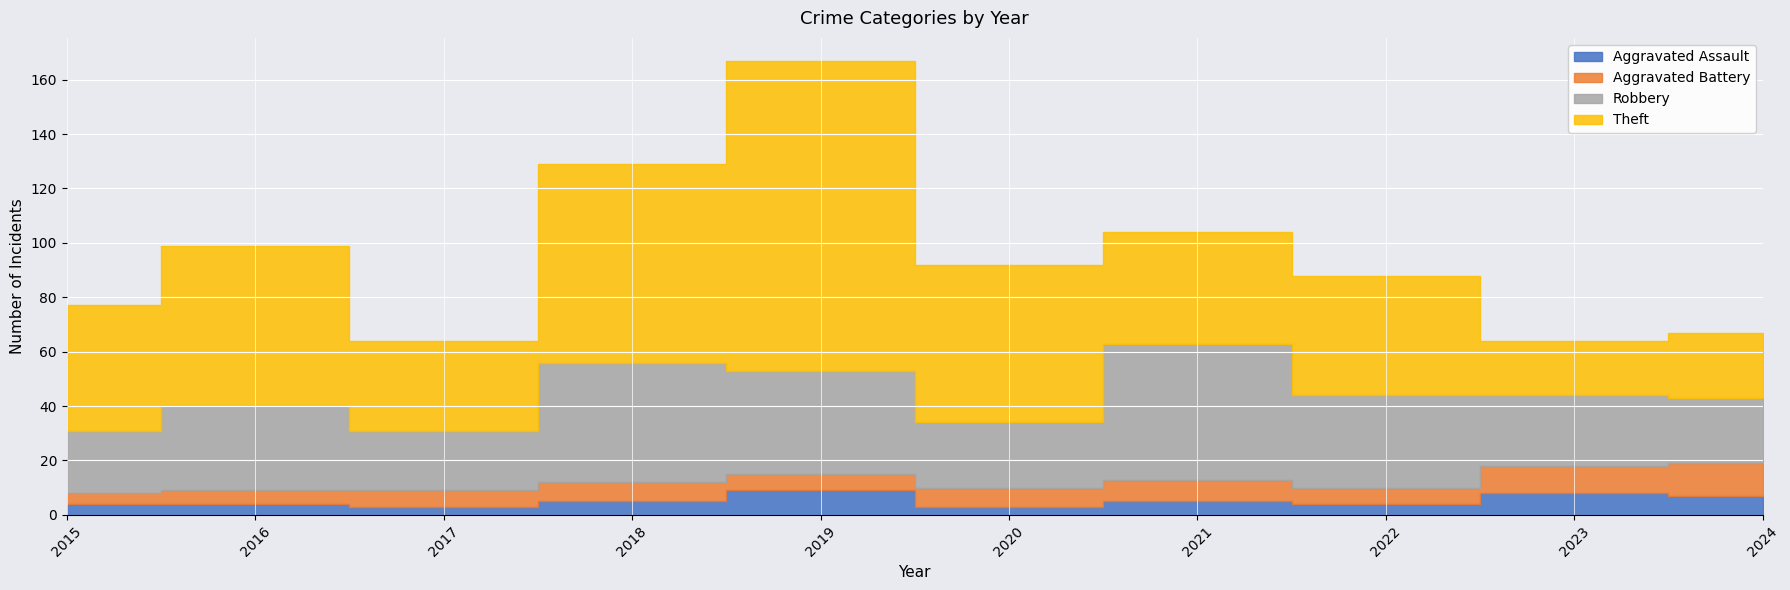

True or false: Aggravated Assault and Theft cross at least once.

False